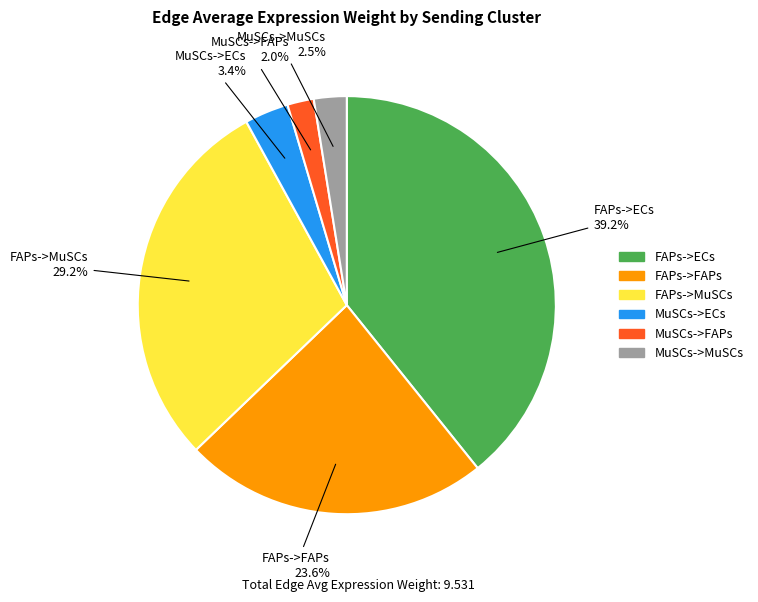

Is there a majority slice in this chart?

No